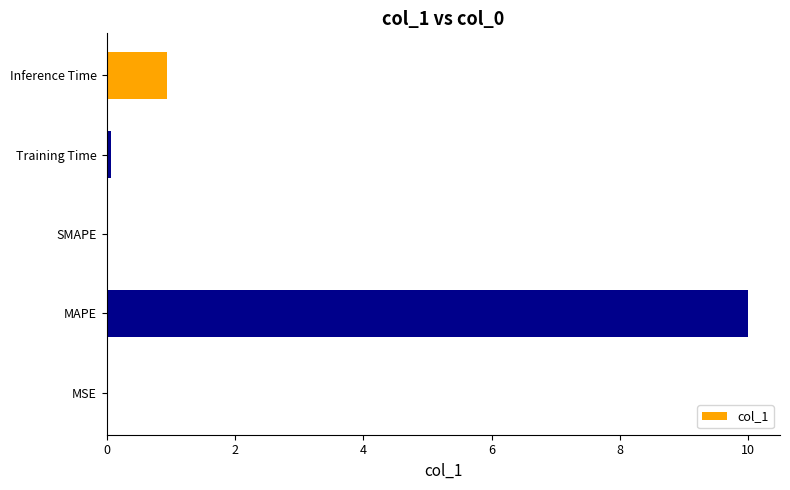

What is the maximum value shown in the chart?

10.0